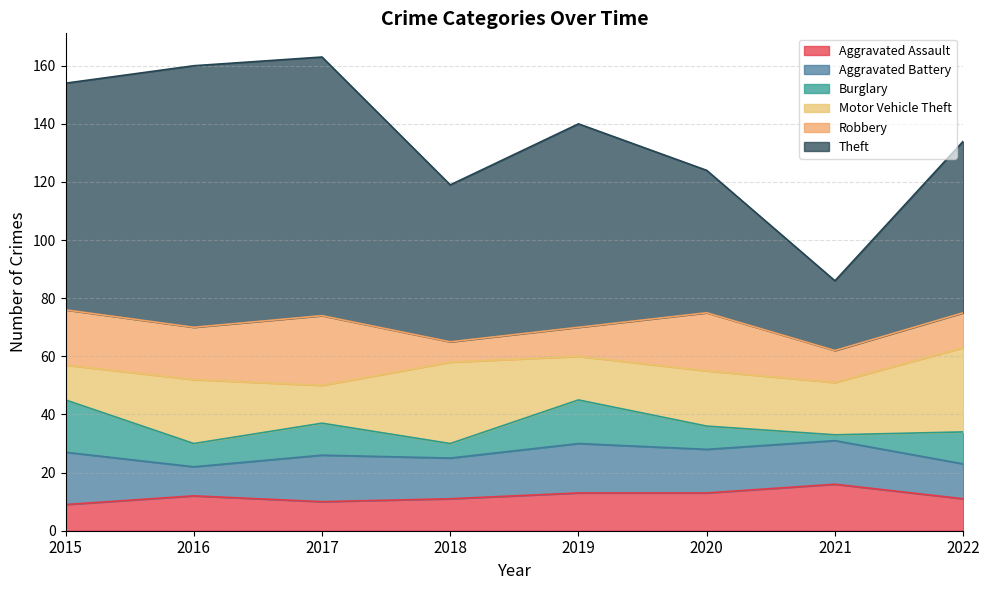

What is the greatest value displayed?

90